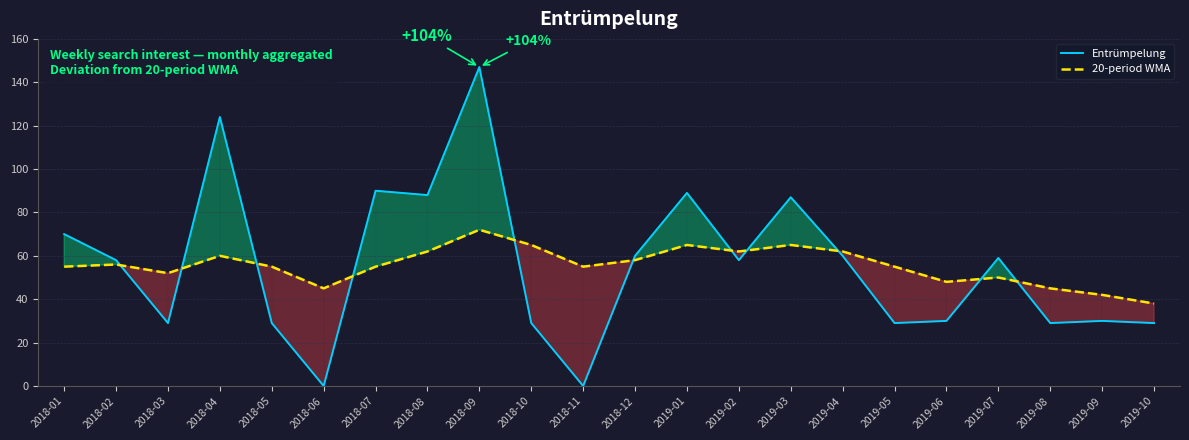

Reading right to left, extract all data points from this chart.

Entrümpelung: 2019-10=29	2019-09=30	2019-08=29	2019-07=59	2019-06=30	2019-05=29	2019-04=60	2019-03=87	2019-02=58	2019-01=89	2018-12=60	2018-11=0	2018-10=29	2018-09=147	2018-08=88	2018-07=90	2018-06=0	2018-05=29	2018-04=124	2018-03=29	2018-02=58	2018-01=70
20-period WMA: 2019-10=38	2019-09=42	2019-08=45	2019-07=50	2019-06=48	2019-05=55	2019-04=62	2019-03=65	2019-02=62	2019-01=65	2018-12=58	2018-11=55	2018-10=65	2018-09=72	2018-08=62	2018-07=55	2018-06=45	2018-05=55	2018-04=60	2018-03=52	2018-02=56	2018-01=55